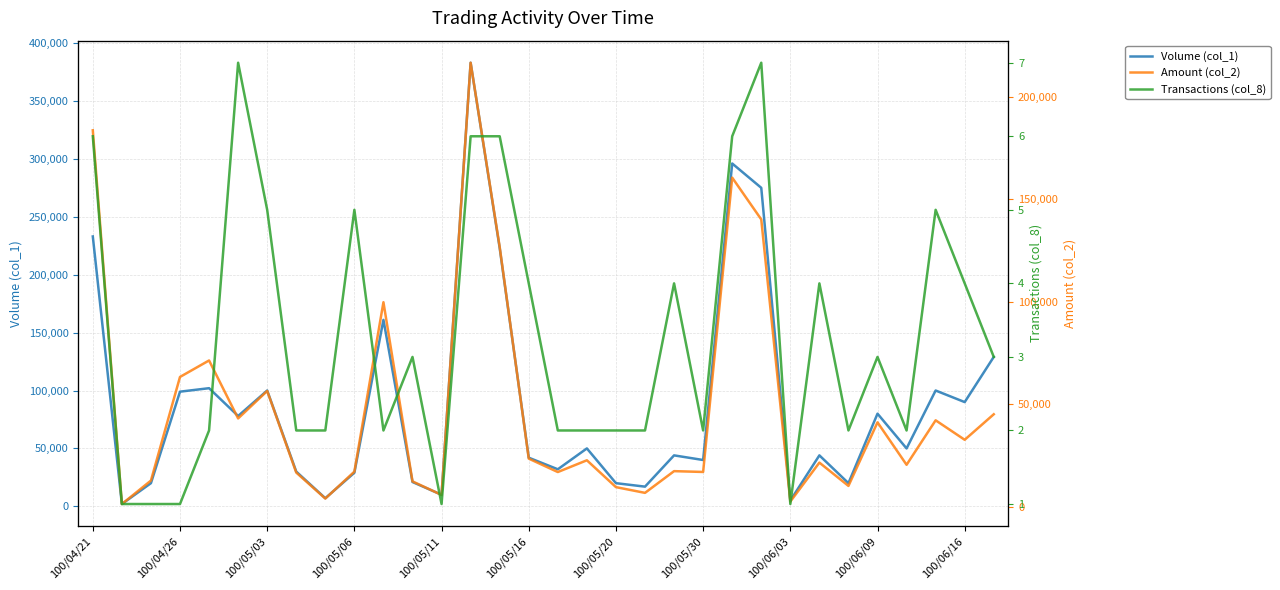

Reading left to right, transcribe all the data shown in this chart.

Volume (col_1): 233000	2000	20000	99000	102000	78000	100000	30000	7000	29000	161000	21000	10000	383000	223000	42000	32000	50000	20000	17000	44000	40000	296000	275000	5000	44000	20000	80000	50000	100000	90000	129000
Amount (col_2): 183690	1360	12800	63360	71400	43120	56500	16700	4020	17160	99820	12410	5800	216660	126800	23500	16960	22700	9600	6800	17400	17000	160600	140210	2550	21560	10200	41200	20500	42200	32700	45150
Transactions (col_8): 6	1	1	1	2	7	5	2	2	5	2	3	1	6	6	4	2	2	2	2	4	2	6	7	1	4	2	3	2	5	4	3